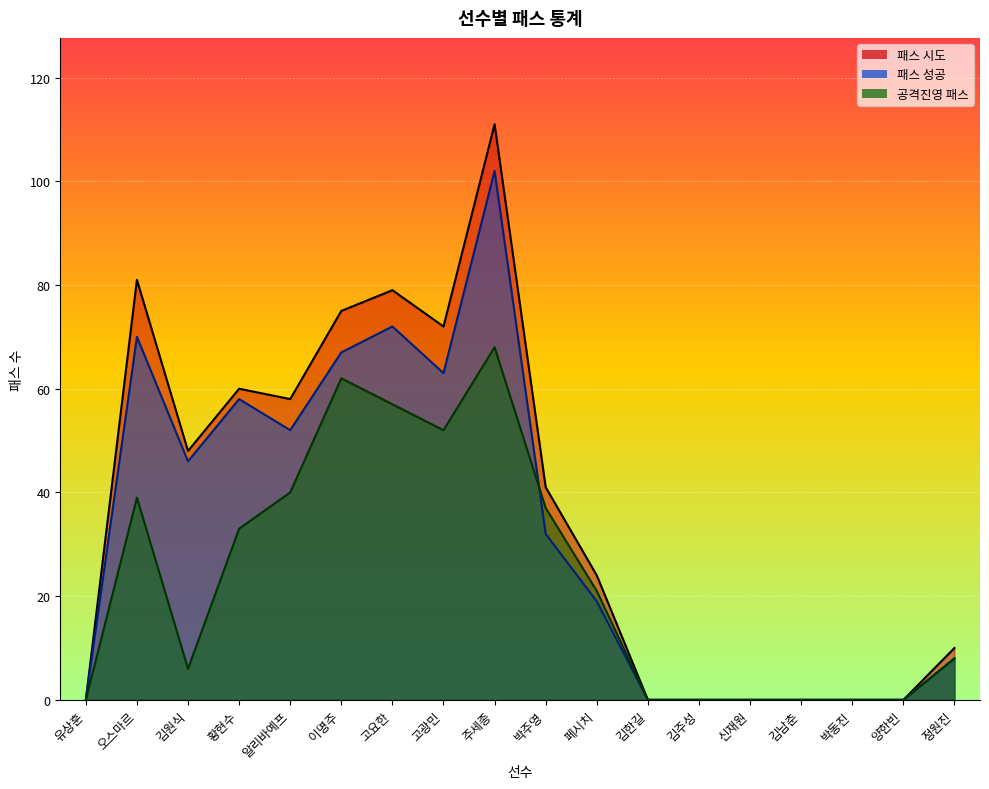

What is the difference between the maximum and minimum values in the 패스 성공 series?

102